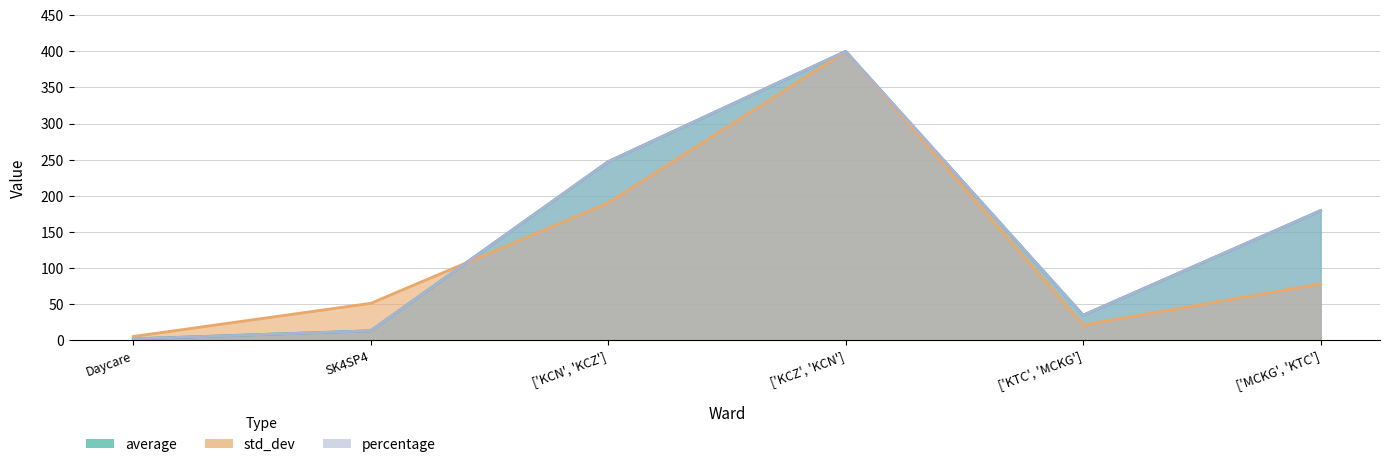

Rank the series by their maximum value, from lowest to highest.

average, std_dev, percentage